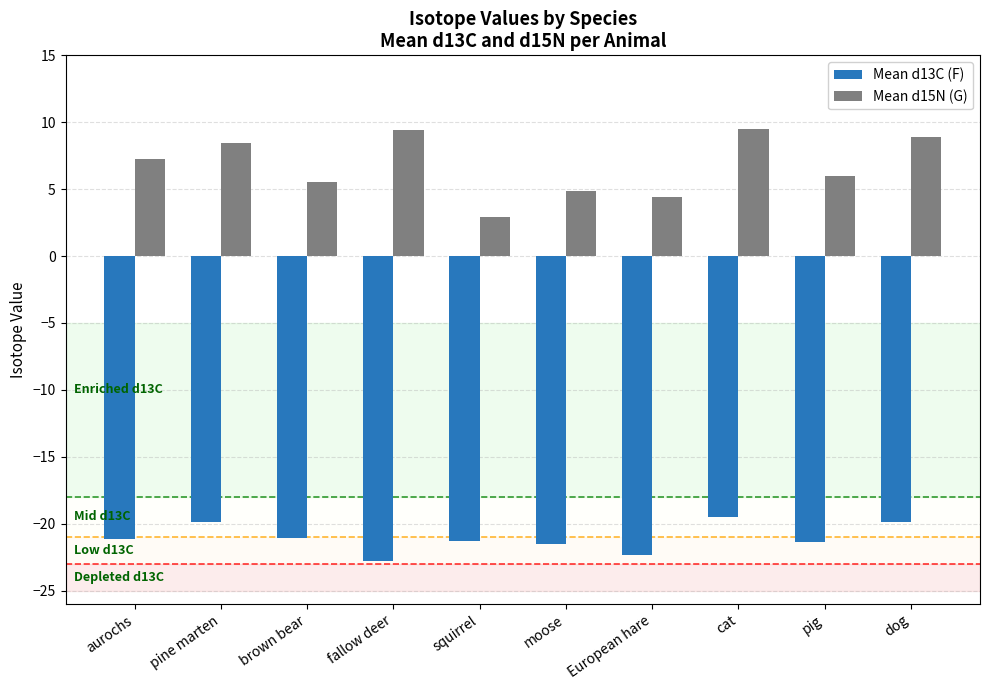

What is the average value of the Mean d15N (G) series?

6.7